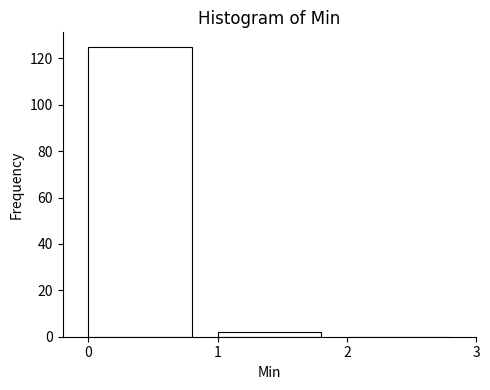

Reading left to right, list every bar in this chart as the range it spans on the x-axis followed by its height. The values are not printed on the chart, so give them approximately, as read against the axis.

0 to 1: 126
1 to 2: 2
2 to 3: 0